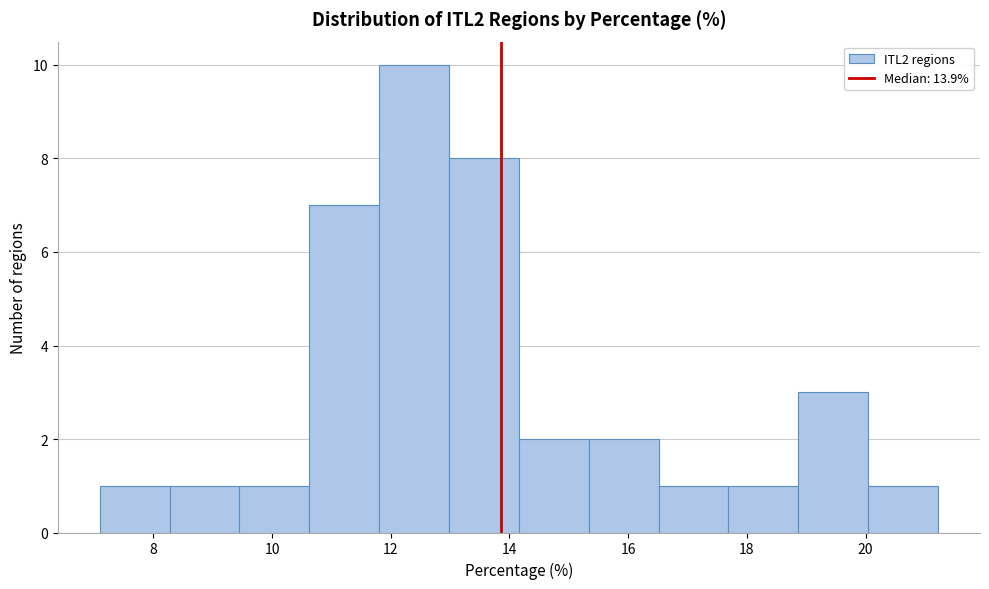

What is the height of the bar covering 13.0 to 14.2 on the x-axis? Neither the bar edges nor the heights are printed on the chart, so give them approximately, as read against the axes.

8